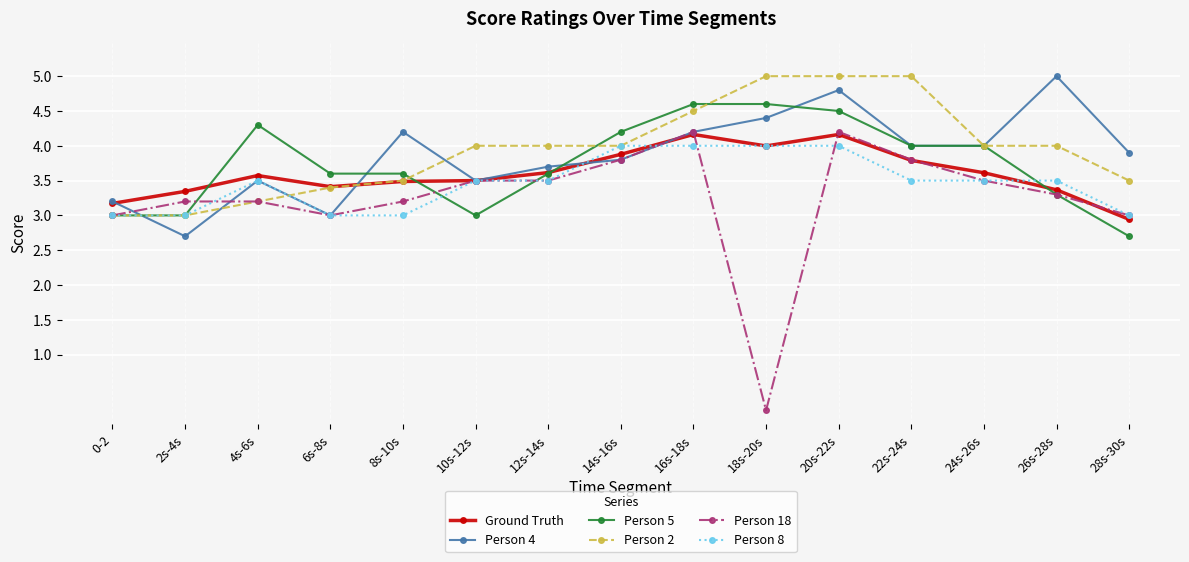

Which series has the largest total across all categories?

Person 2